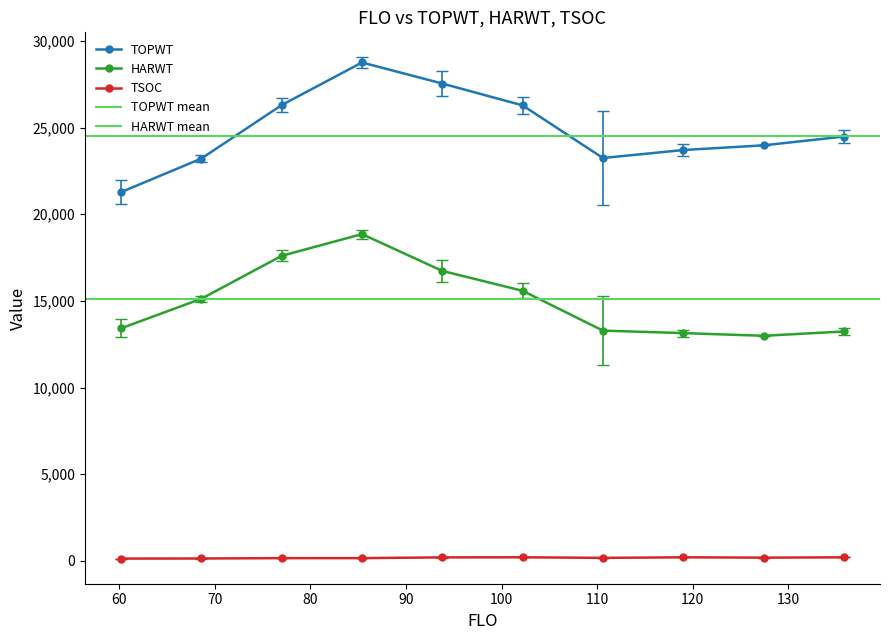

What is the minimum value for TSOC?

129.3